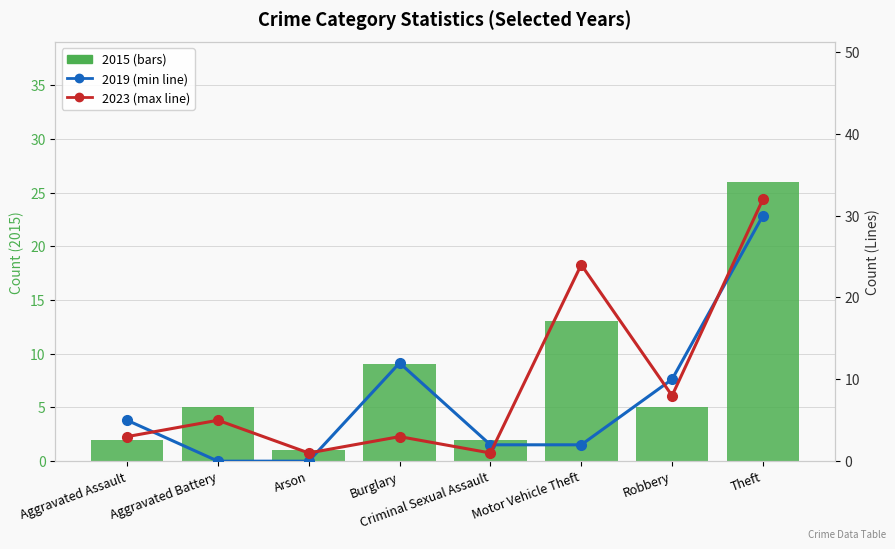

At Aggravated Battery, list the series in order from smallest to largest.

2019, 2015, 2023